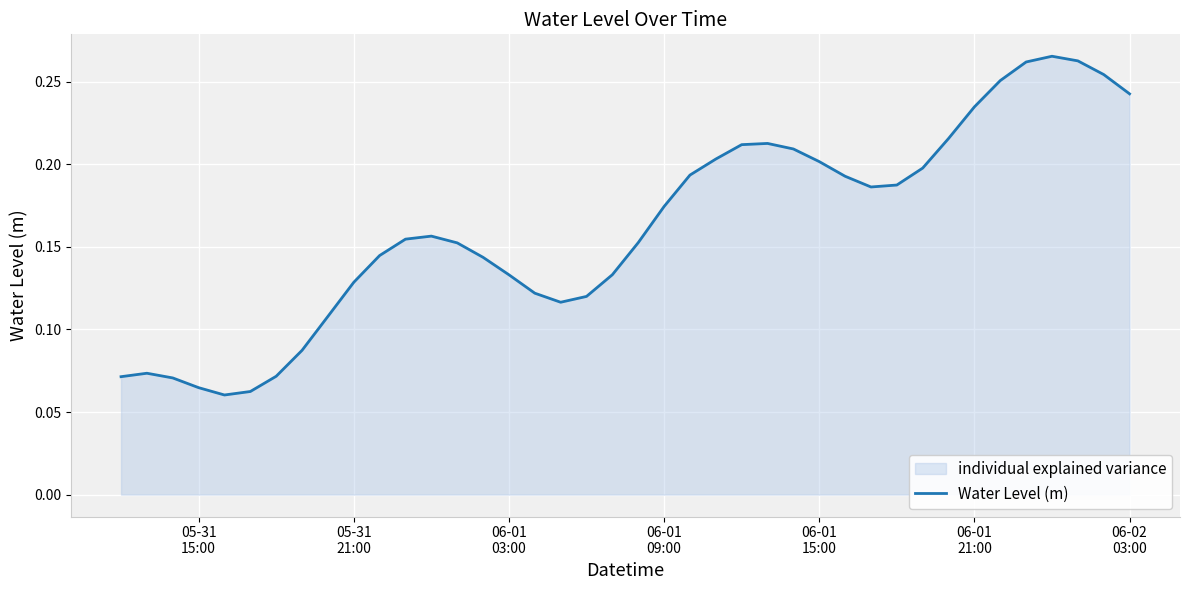

The chart shows a value of 0.1 at 30. True or false?

False